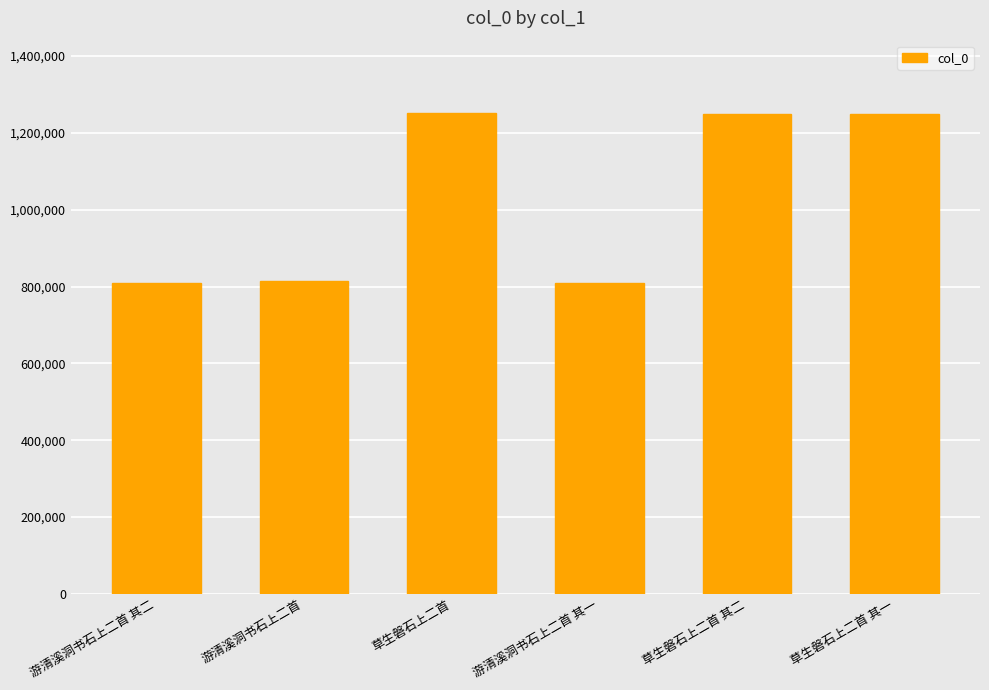

What is the difference between the maximum and minimum values?

443443